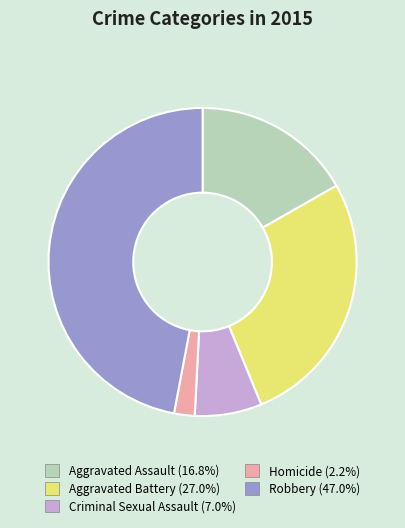

Does Aggravated Battery account for over 50% of the chart?

No